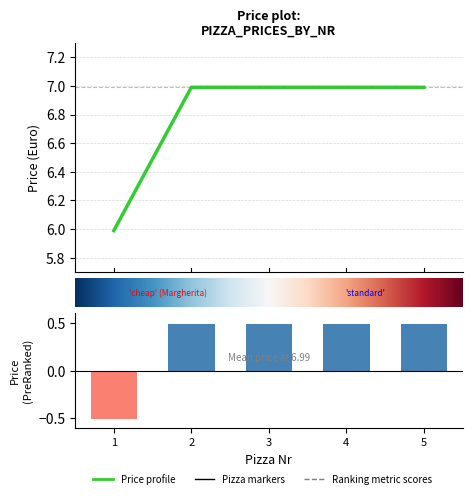

At which label is the value closest to 6?

1